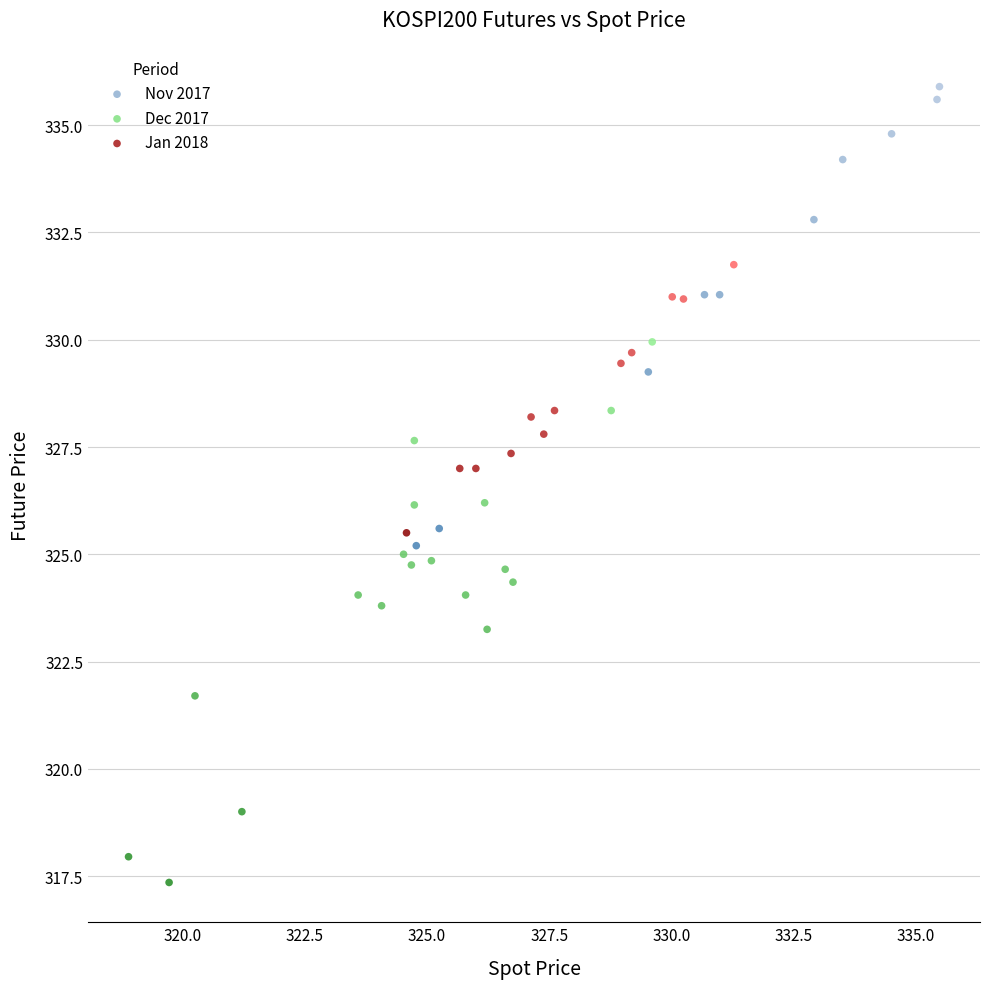

Which series has the widest spread of Y values?

Dec 2017